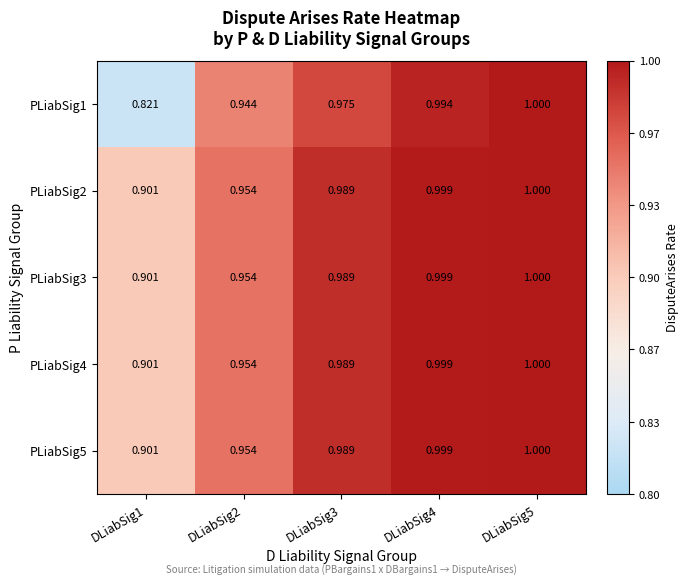

Is the value of PLiabSig5 at DLiabSig4 greater than the value of PLiabSig3 at DLiabSig3?

Yes